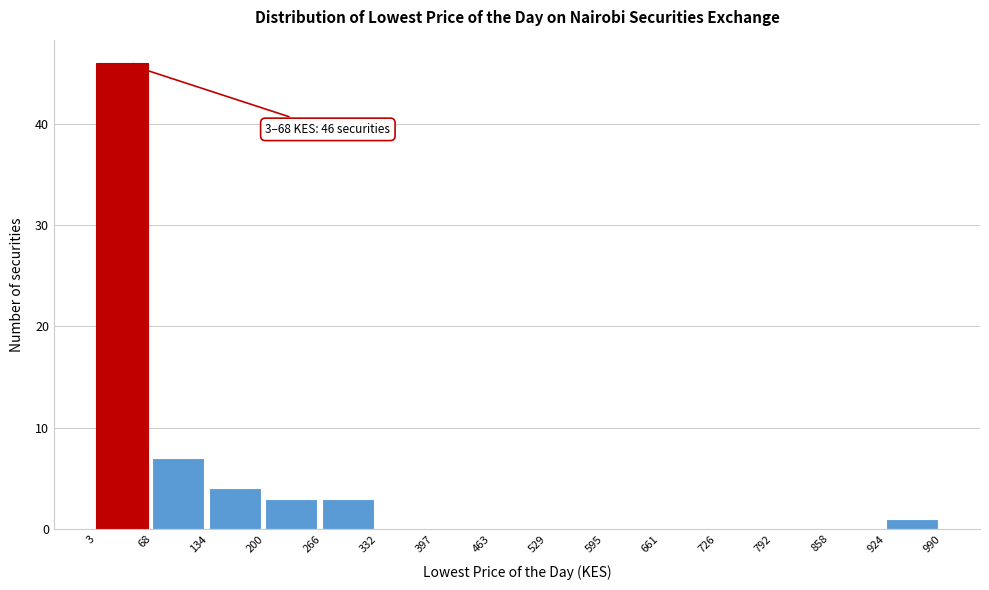

Which range on the x-axis has the tallest bar?

3 to 68